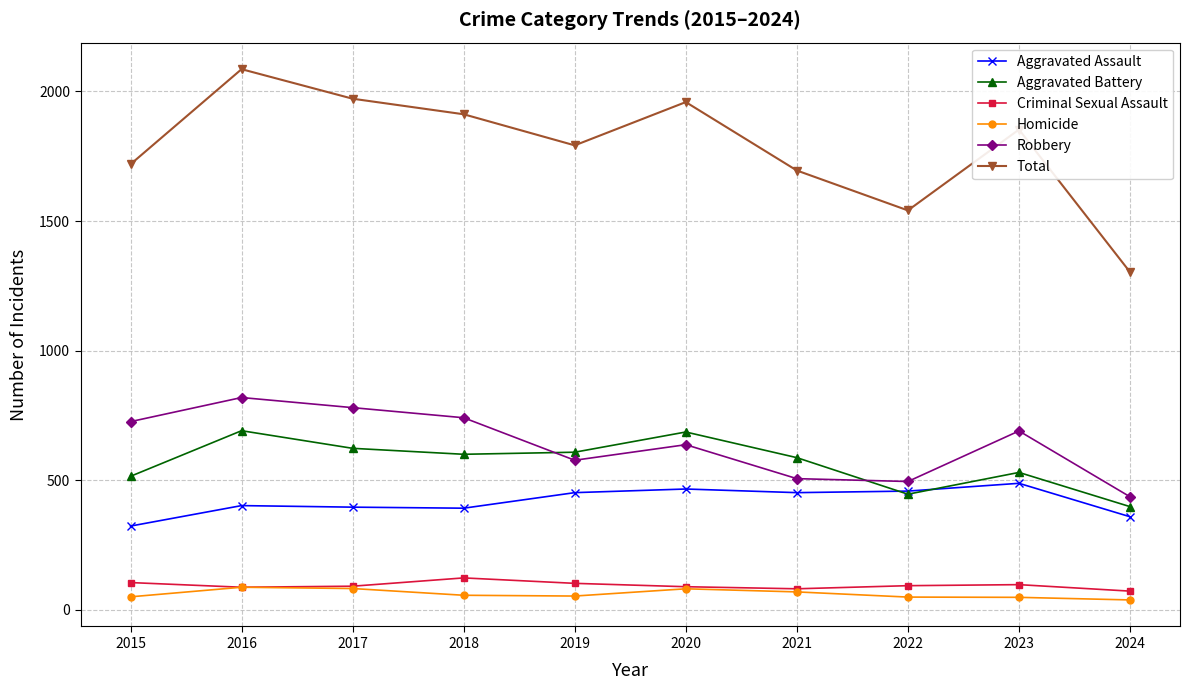

How many lines are shown in the chart?

6